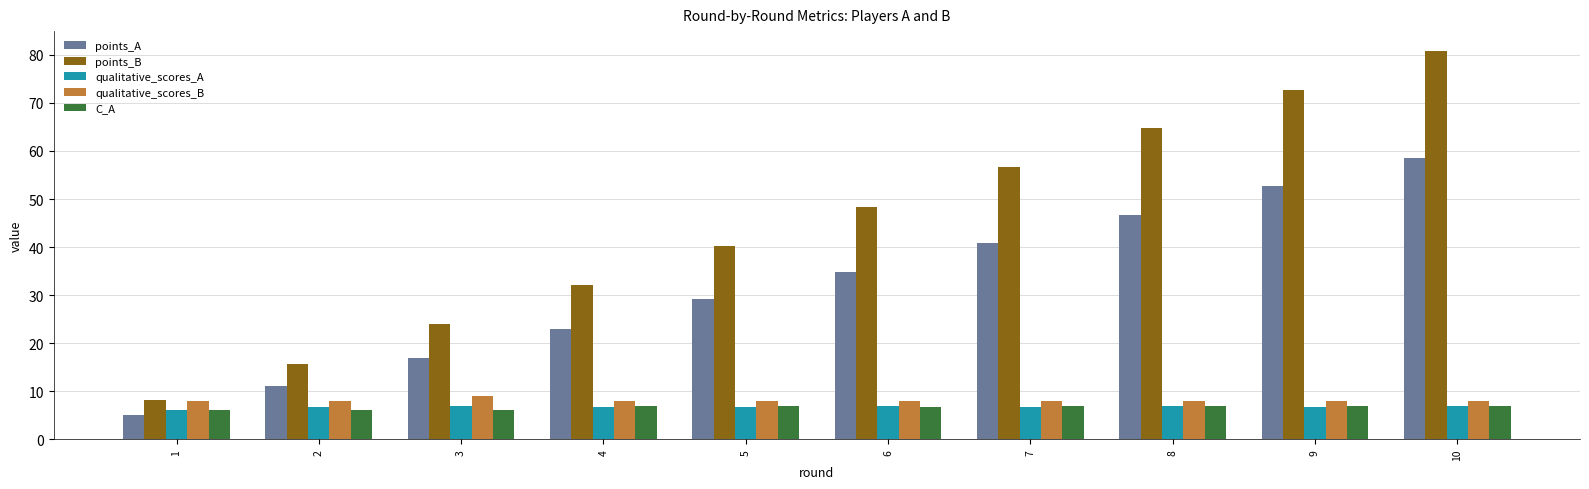

Rank the categories by points_A value from lowest to highest.

1, 2, 3, 4, 5, 6, 7, 8, 9, 10